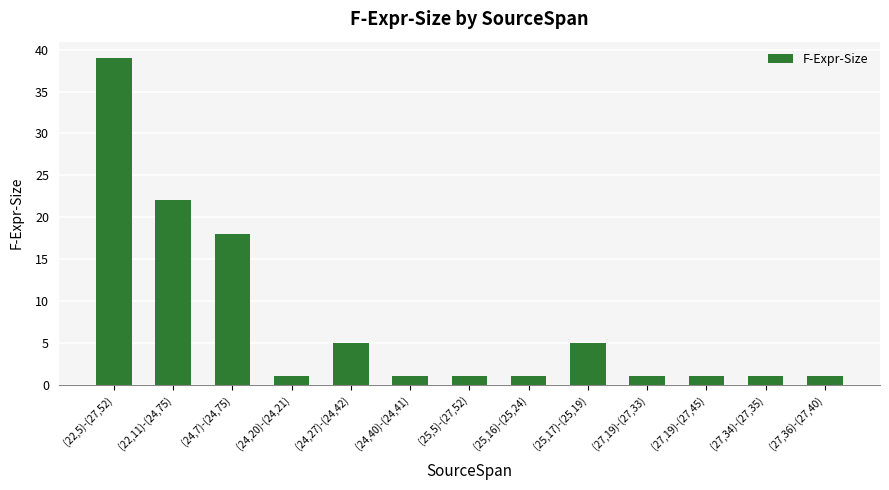

What is the difference between the maximum and minimum values?

38